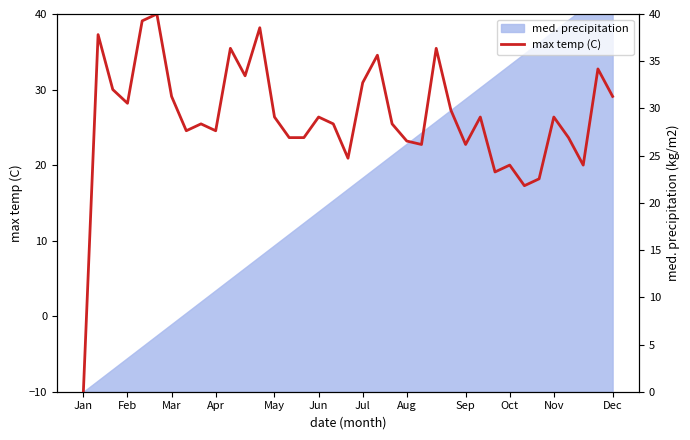

Reading right to left, transcribe all the data shown in this chart.

29.1	32.7	20.0	23.6	26.4	18.2	17.3	20.0	19.1	26.4	22.7	27.3	35.5	22.7	23.2	25.5	34.5	30.9	20.9	25.5	26.4	23.6	23.6	26.4	38.2	31.8	35.5	24.5	25.5	24.5	29.1	40.0	39.1	28.2	30.0	37.3	-10.0